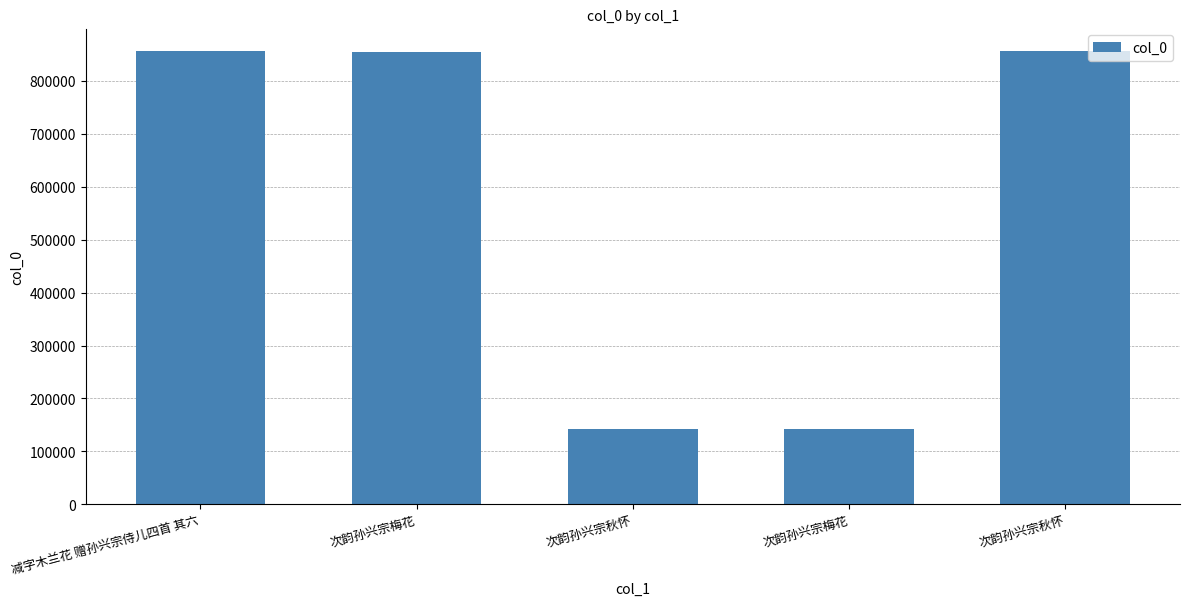

At which label is the value closest to 499098?

次韵孙兴宗梅花